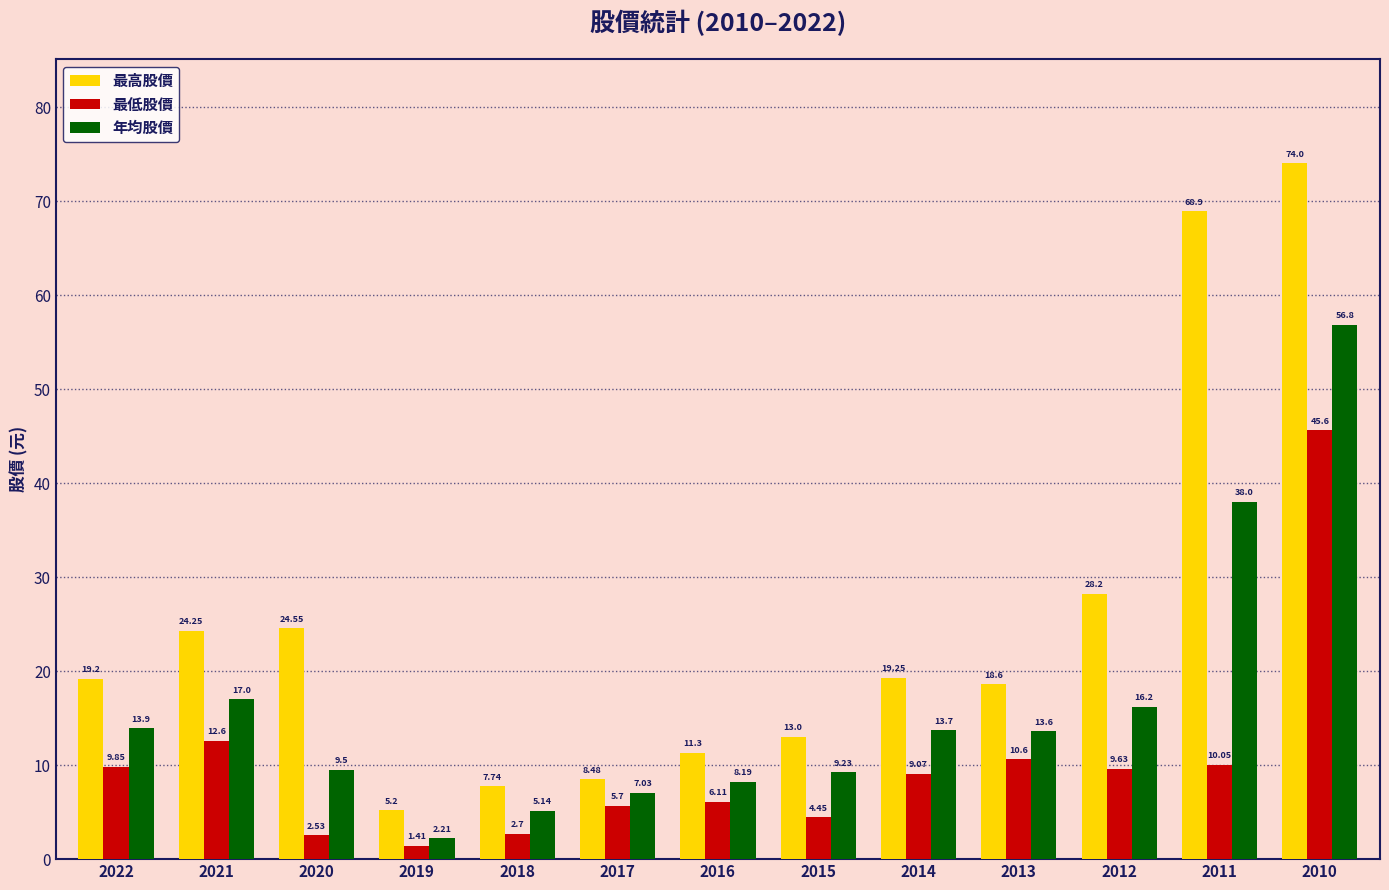

Rank the series by their maximum value, from lowest to highest.

最低股價, 年均股價, 最高股價